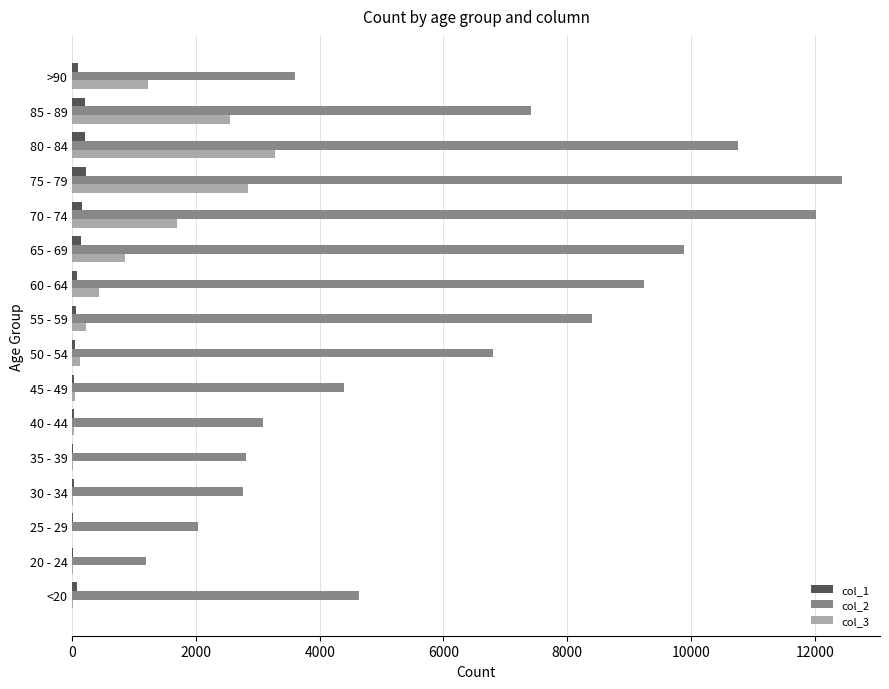

At which category is the sum across all series the highest?

75 - 79